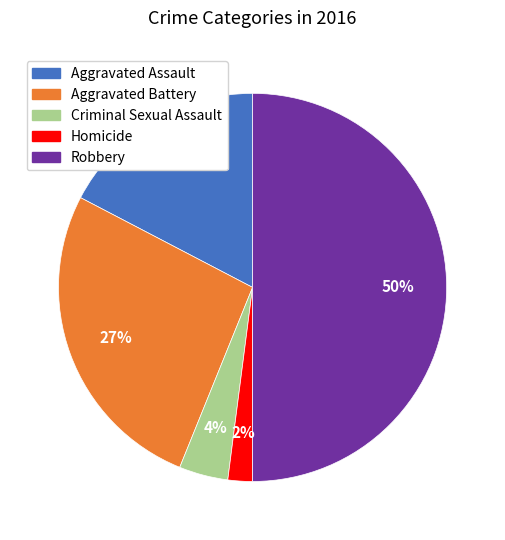

Approximately how many times larger is the value at Homicide compared to Criminal Sexual Assault?

0.5